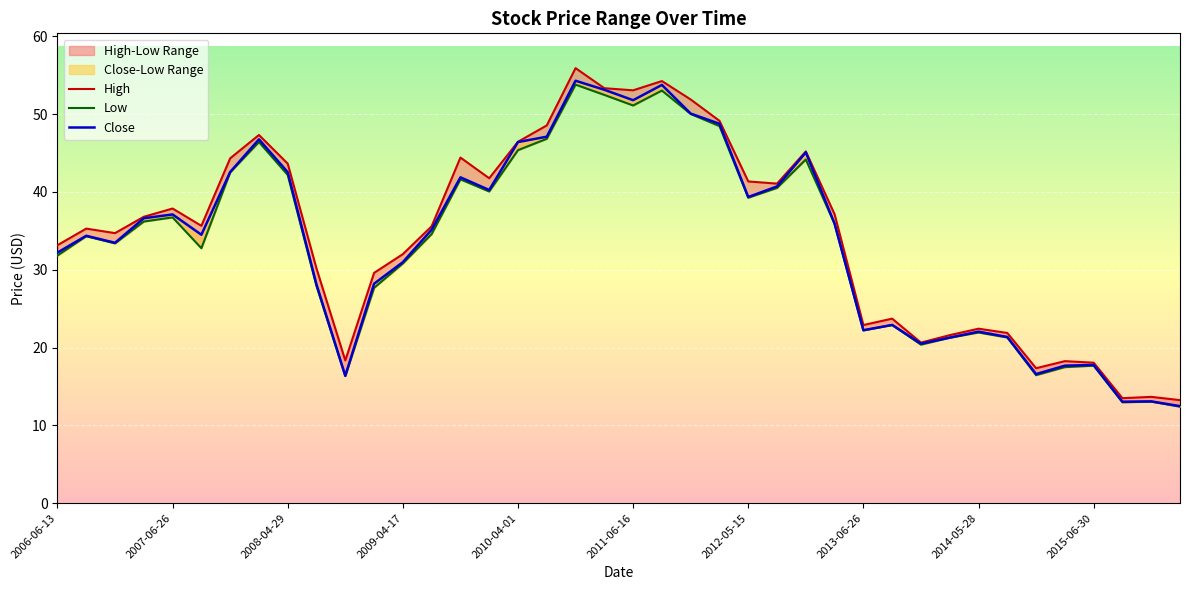

True or false: High and Low cross at least once.

False